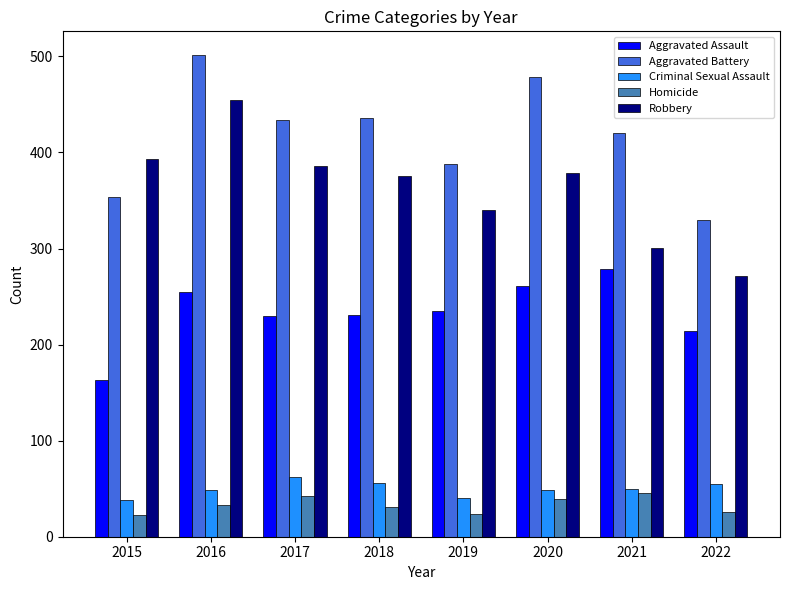

What is the difference between the maximum and minimum values in the Homicide series?

23